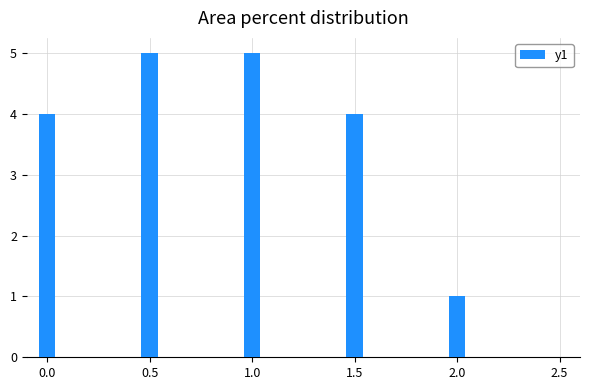

How many data points does each series have?

5